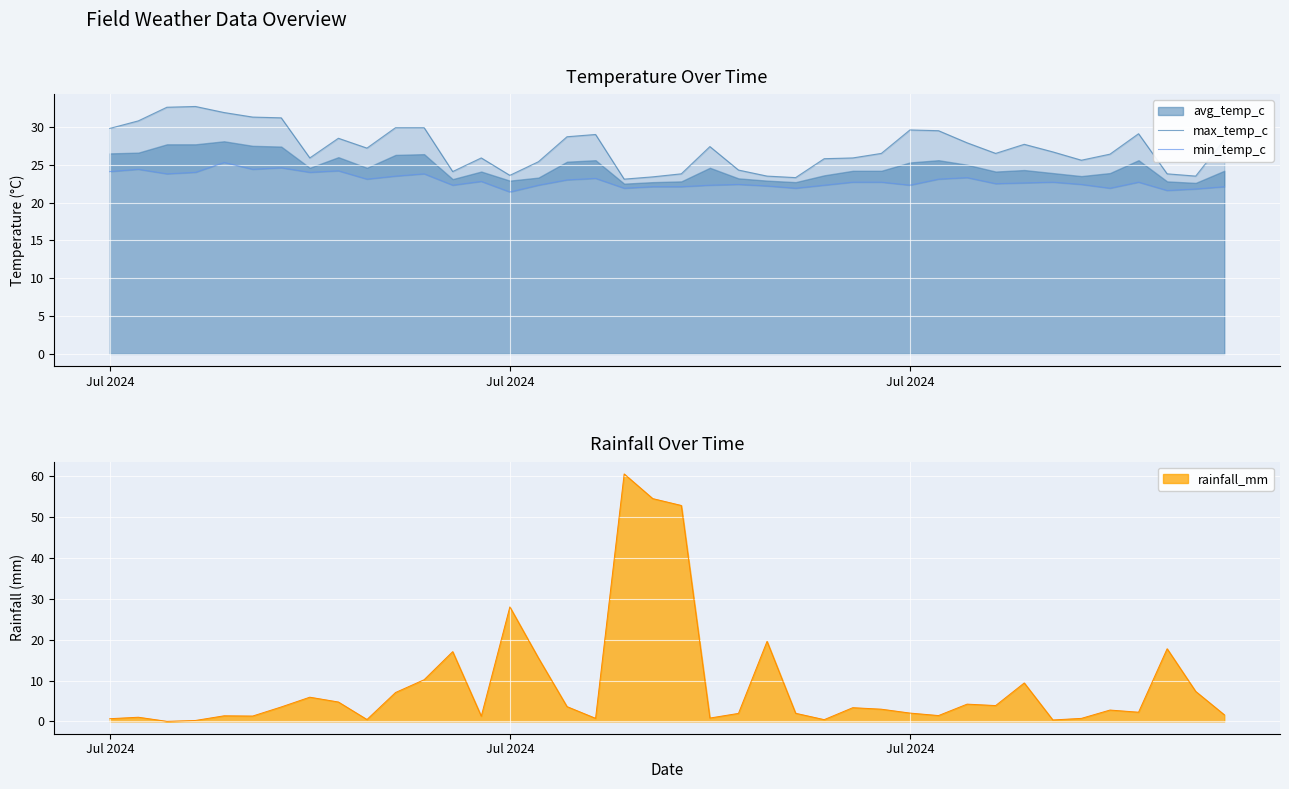

How many data points in min_temp_c are less than 22?

6